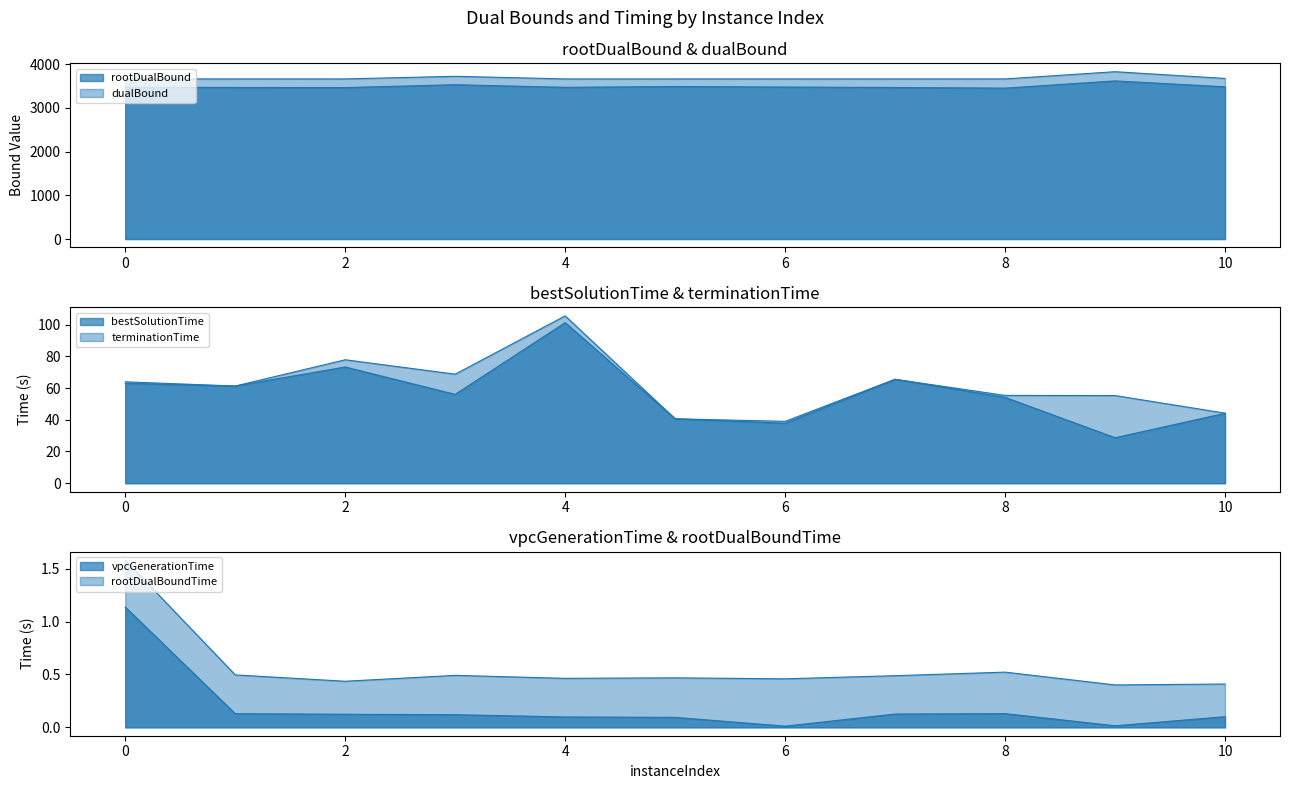

Read the rootDualBound value at 5.

3489.3